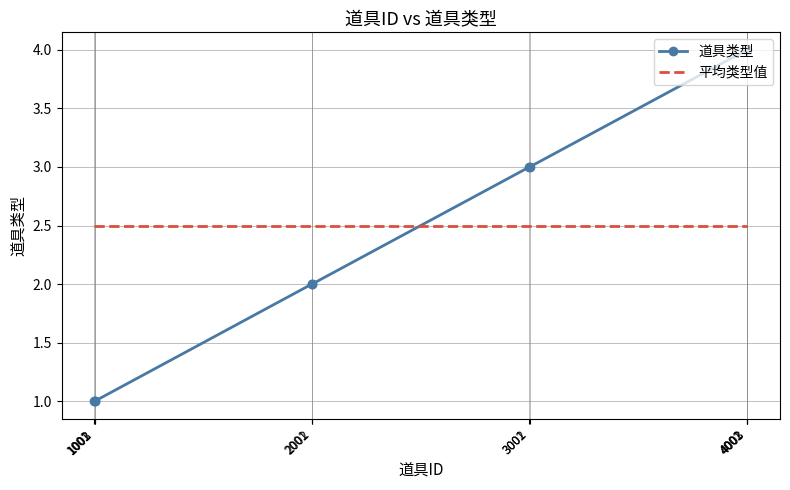

What are all the series names shown in the legend?

道具类型, 平均类型值